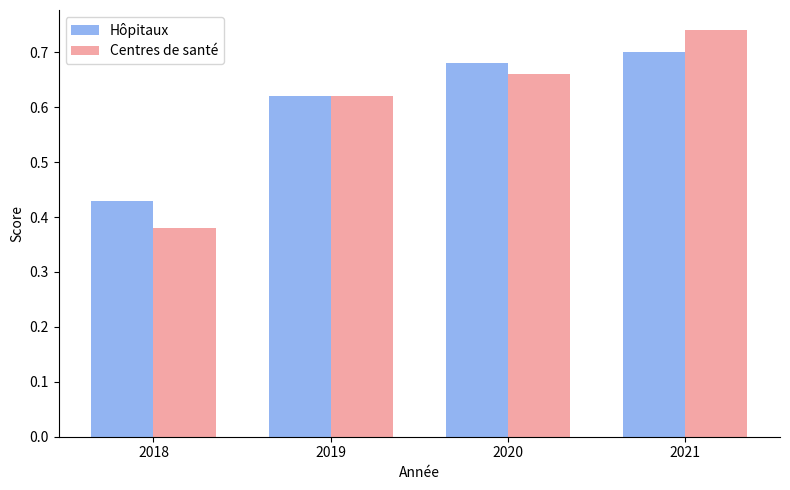

What is the total value across all series at 2018?

0.8